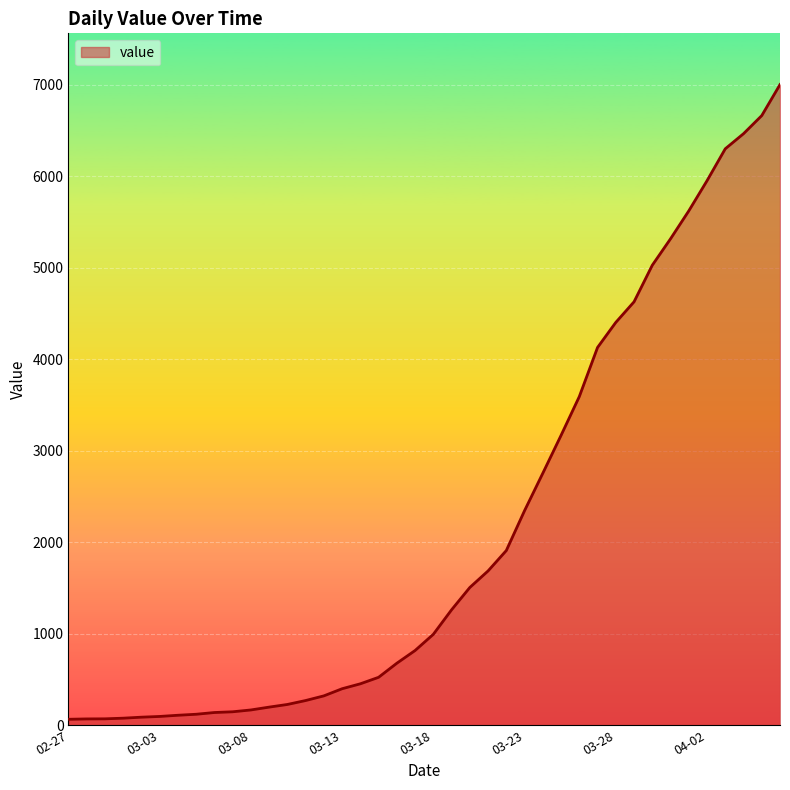

What is the maximum value shown in the chart?

7003